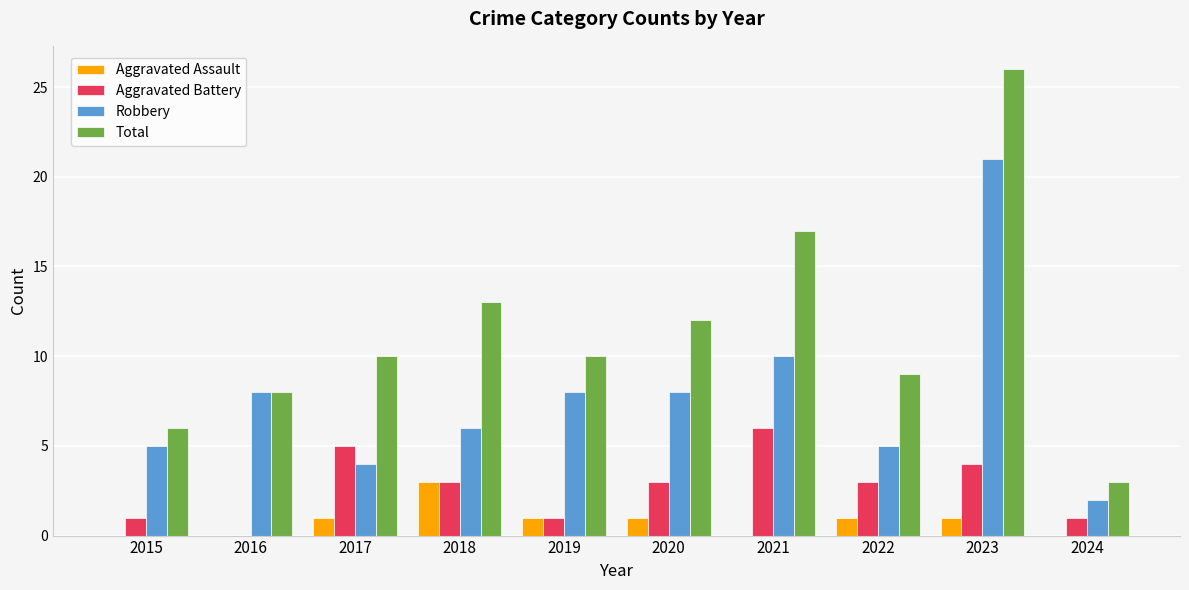

True or false: Robbery has a value of 10 at 2021.

True